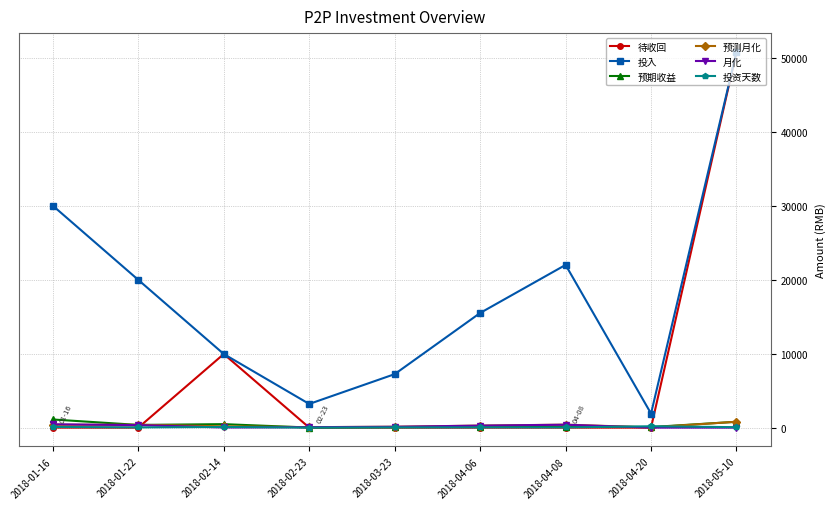

After their last crossing, which series has the higher values: 预期收益 or 月化?

预期收益